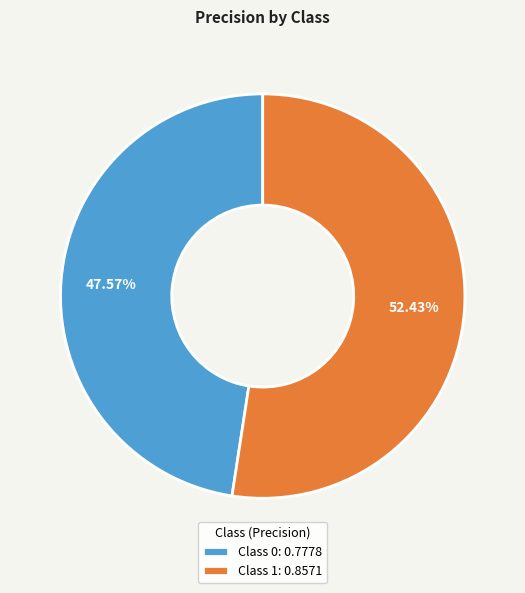

Is there any slice that represents more than half of the pie?

Yes